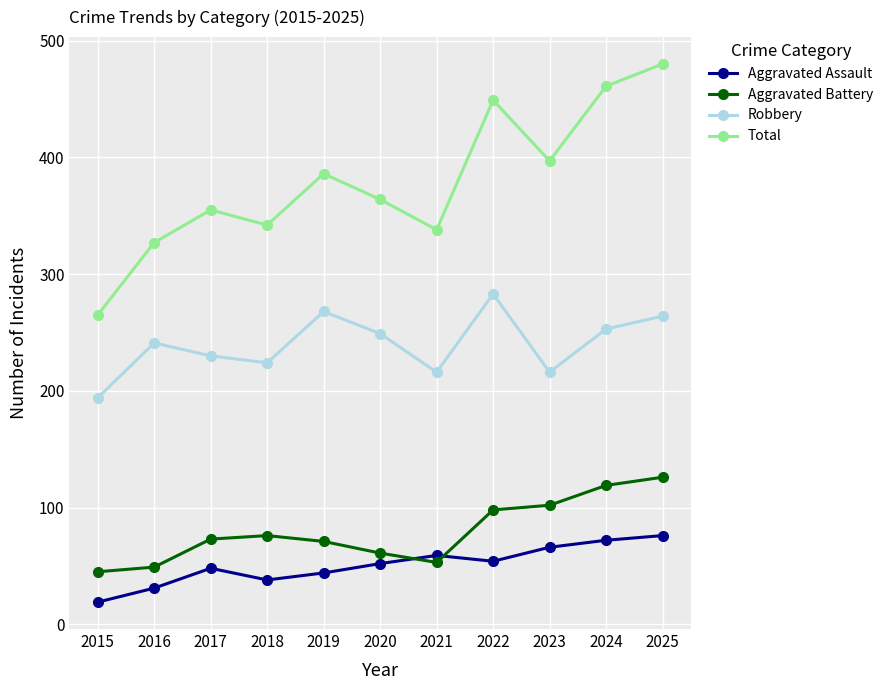

Is it true that Robbery equals 283 at 2022?

True